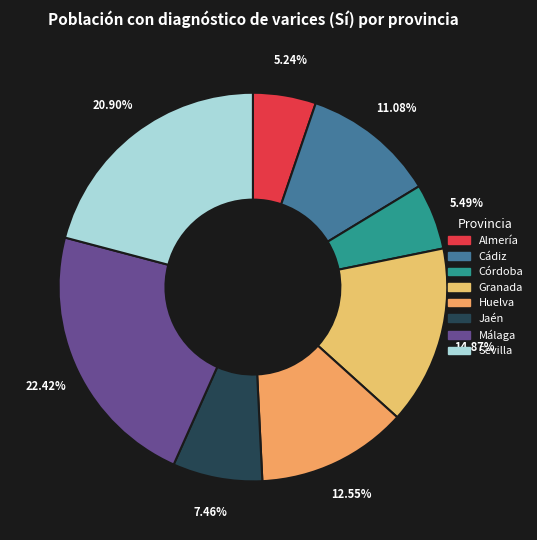

To the nearest percent, what is the difference between the largest and smallest slice percentages?

17%